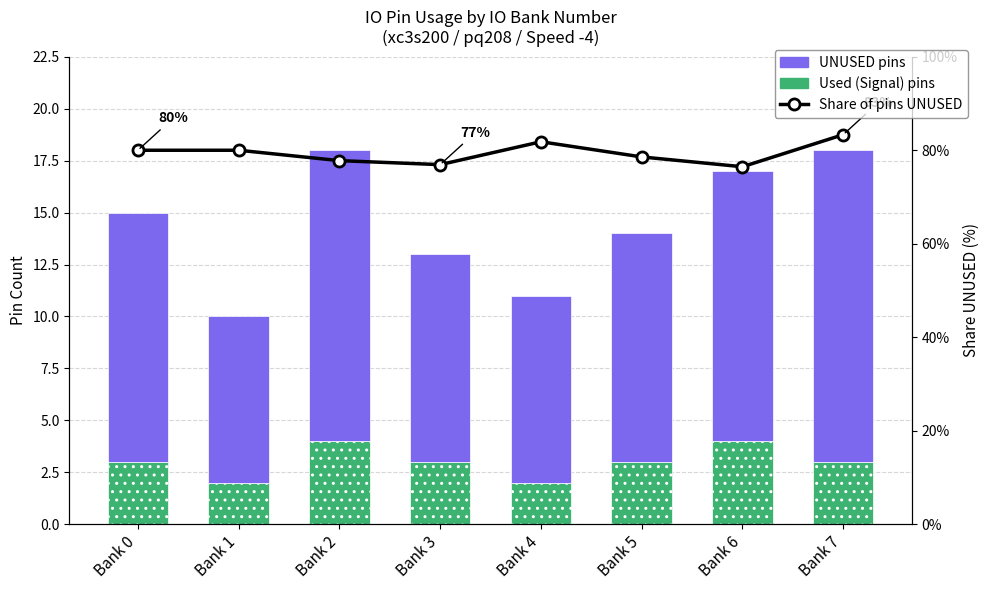

What are all the series names shown in the legend?

Used (Signal), UNUSED, Share of pins UNUSED